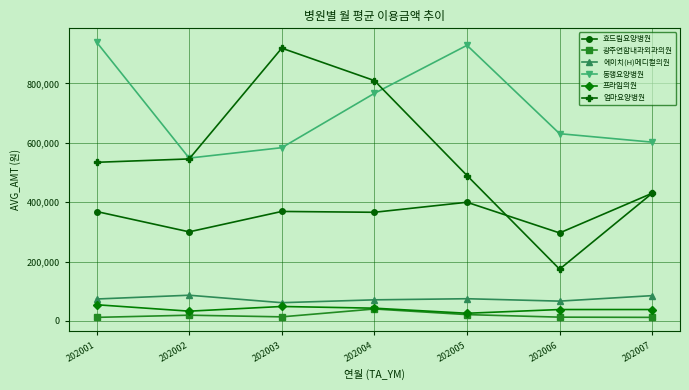

Rank the series by their maximum value, from highest to lowest.

동행요양병원, 엄마요양병원, 효드림요양병원, 에이치(H)메디컬의원, 프라임의원, 광주연합내과외과의원